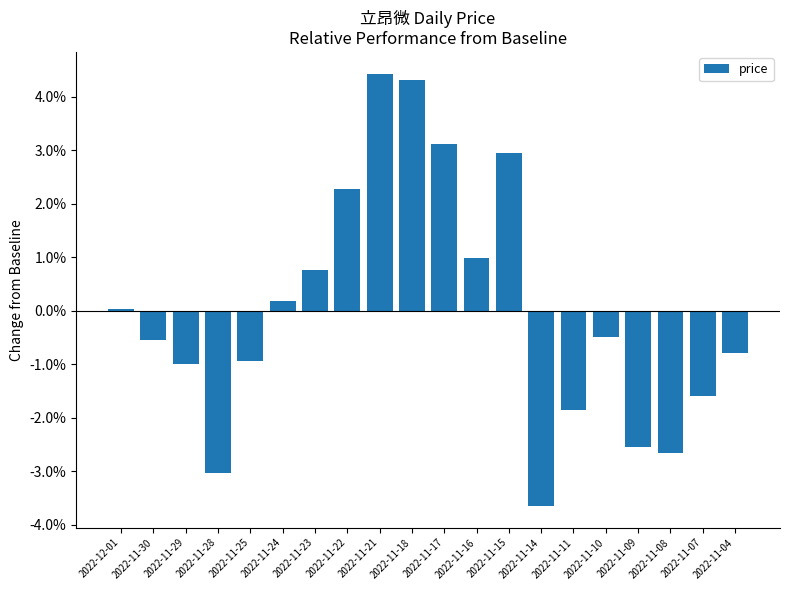

List the labels in order of value, largest first.

2022-11-21, 2022-11-18, 2022-11-17, 2022-11-15, 2022-11-22, 2022-11-16, 2022-11-23, 2022-11-24, 2022-12-01, 2022-11-10, 2022-11-30, 2022-11-04, 2022-11-25, 2022-11-29, 2022-11-07, 2022-11-11, 2022-11-09, 2022-11-08, 2022-11-28, 2022-11-14